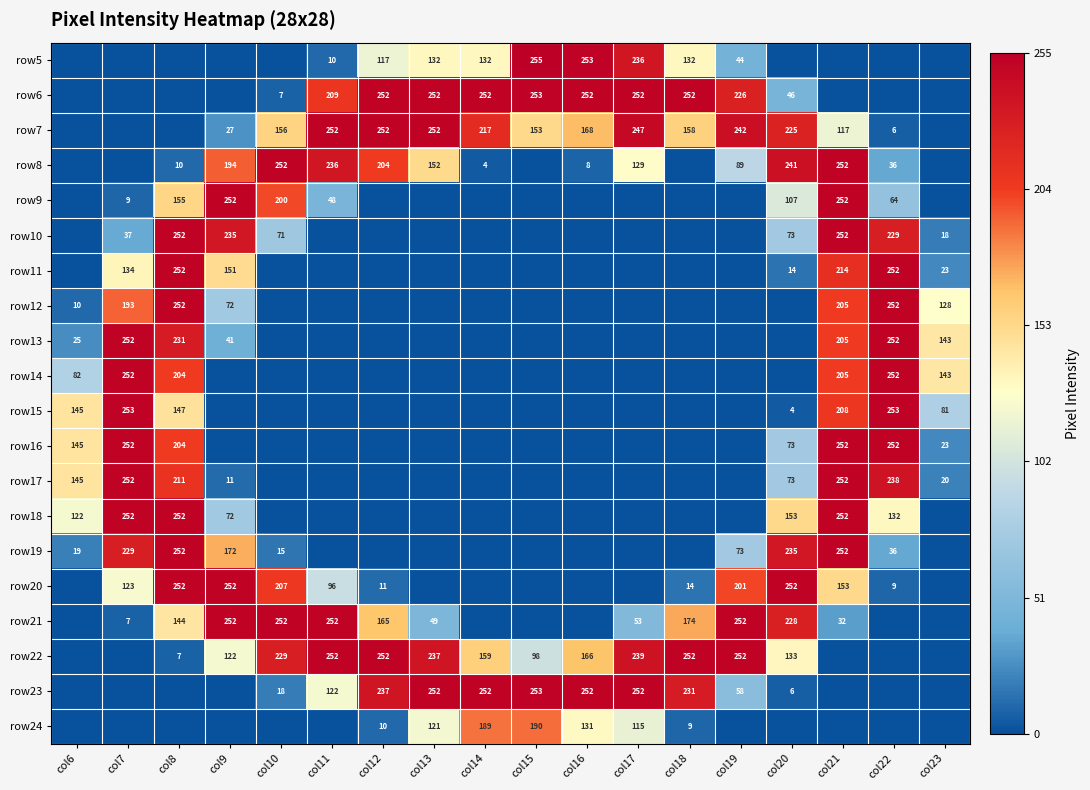

At which category does the chart reach its minimum across all series?

col6